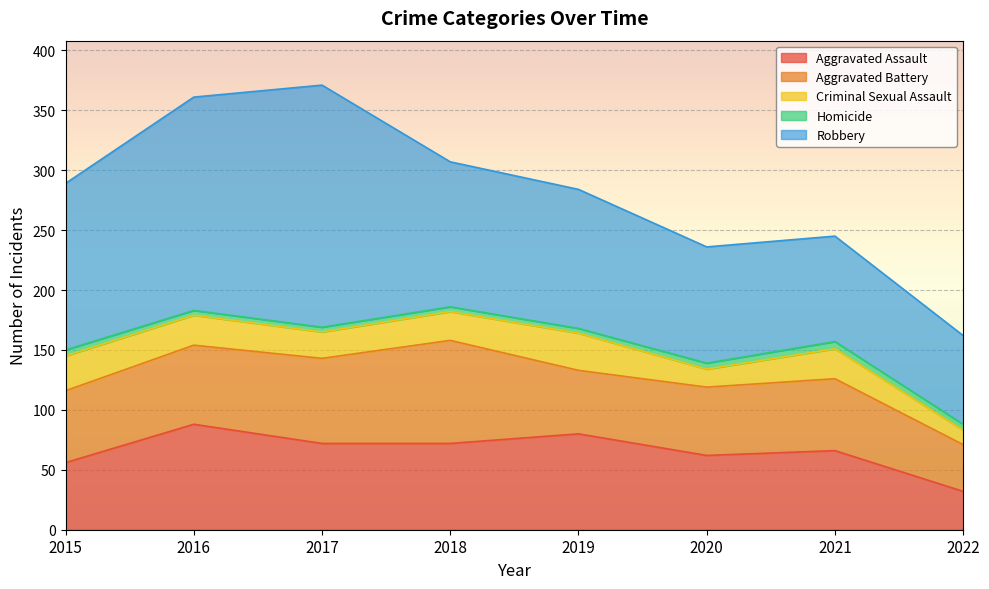

What is the spread (max minus min) of values at 2017?

198